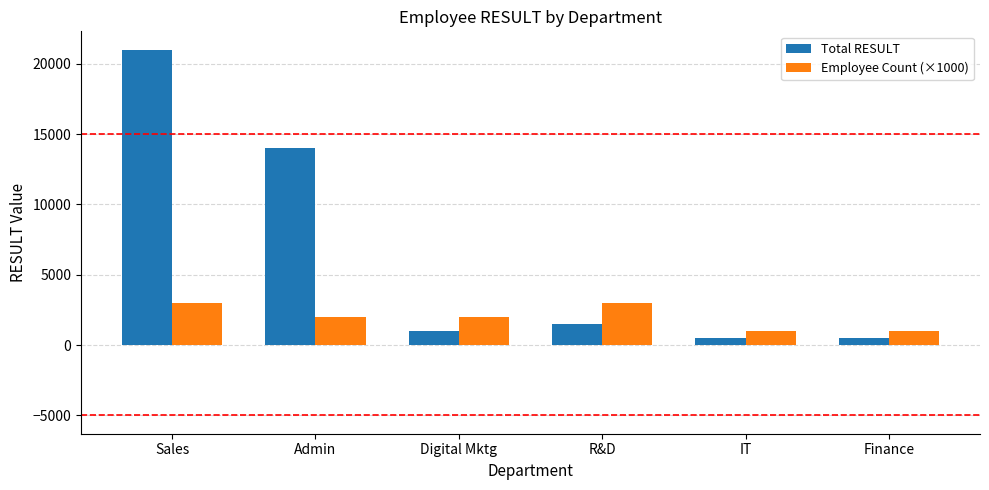

True or false: Employee Count (×1000) has a value of 2000 at Digital Mktg.

True